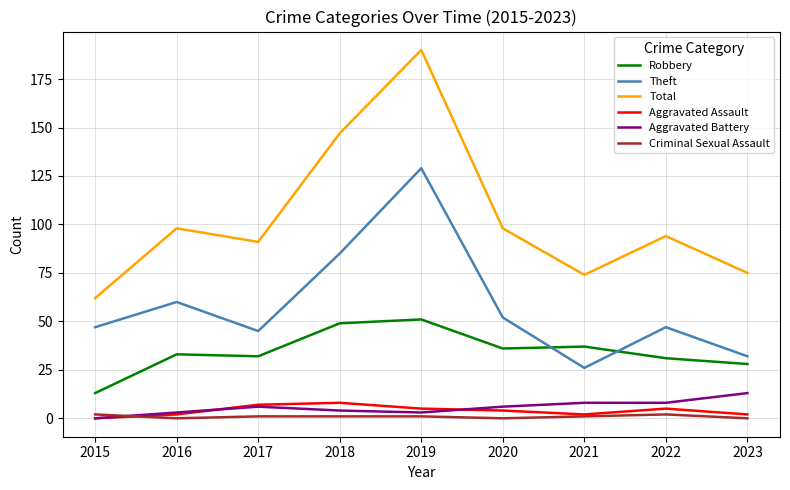

What is the maximum value shown in the chart?

190